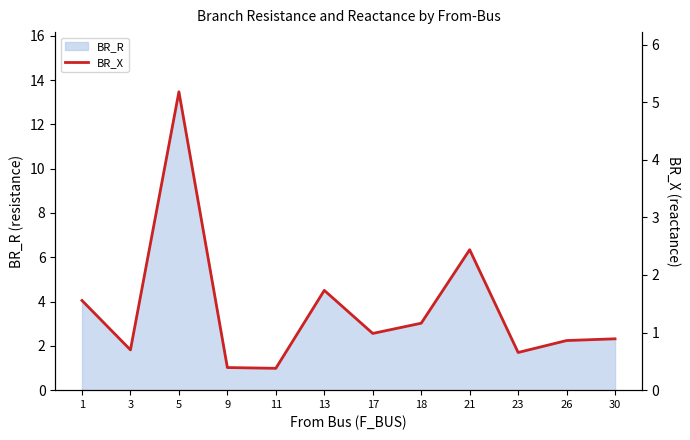

True or false: there are more than 2 points higher than both neighbors.

True